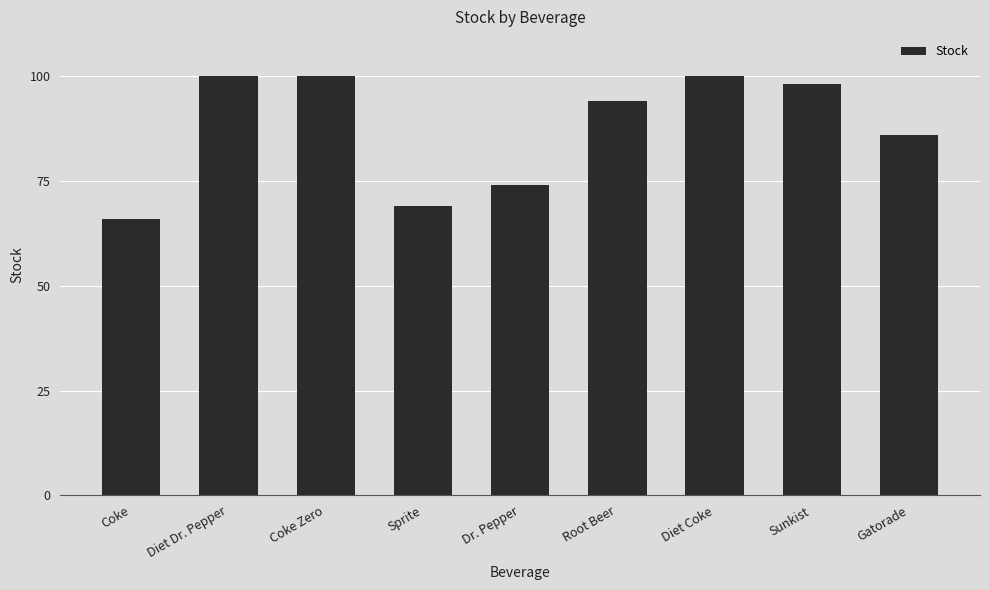

What is the sum of the values at Diet Coke and Dr. Pepper?

174